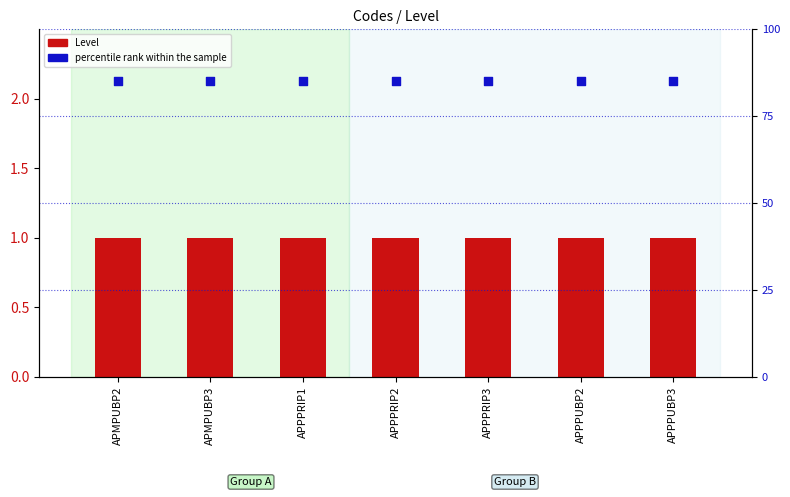

Is the value of Level at APMPUBP3 greater than the value of percentile rank within the sample at APMPUBP2?

No